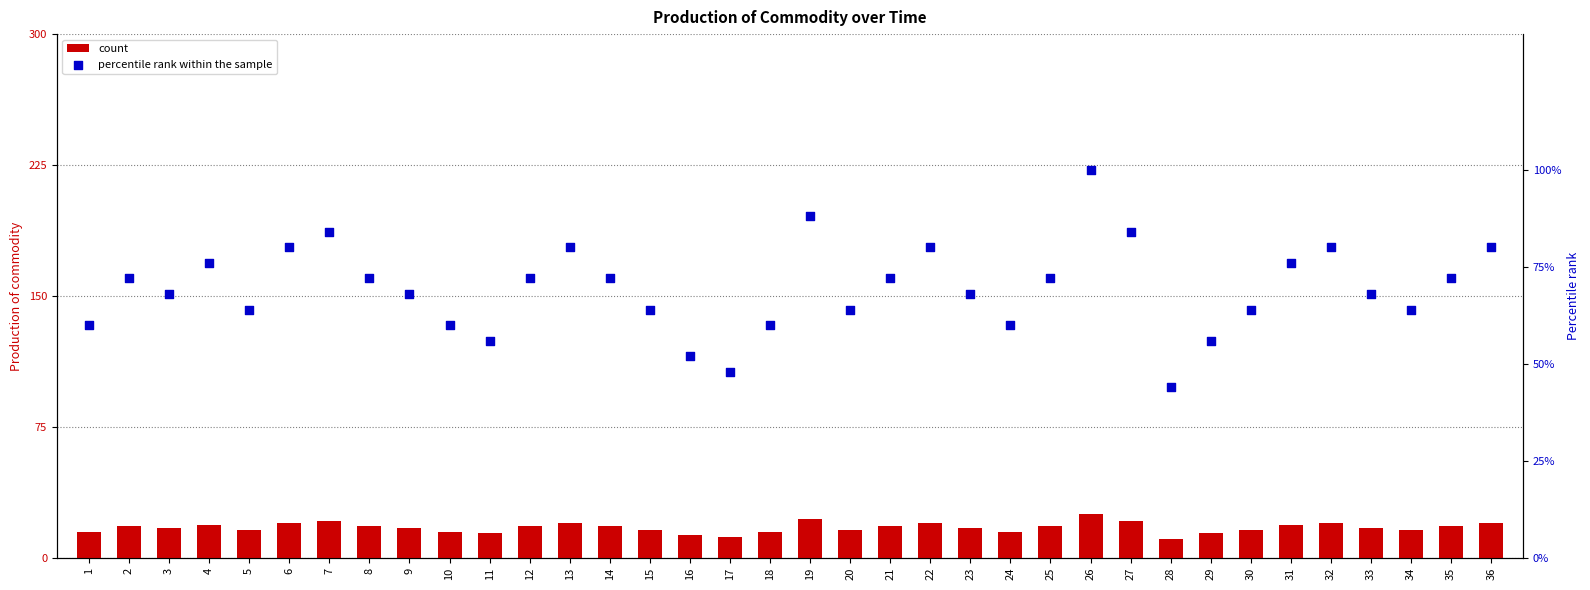

What are all the series names shown in the legend?

count, percentile rank within the sample